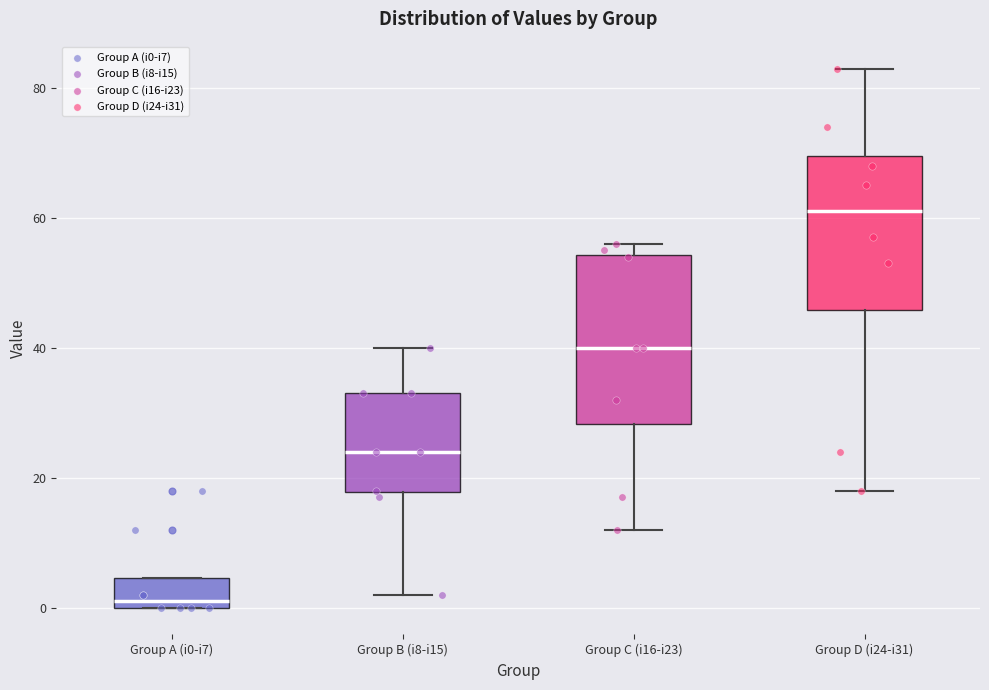

Where does the lower whisker of the box for Group B (i8-i15) end on the y-axis? The values are not printed on the chart, so give them approximately, as read against the axis.

2